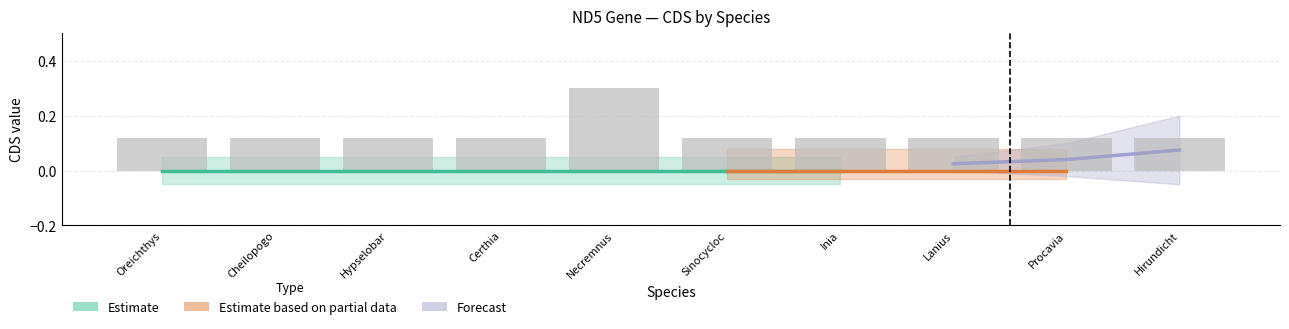

Reading left to right, list all the values displayed in this chart.

0.1	0.1	0.1	0.1	0.3	0.1	0.1	0.1	0.1	0.1